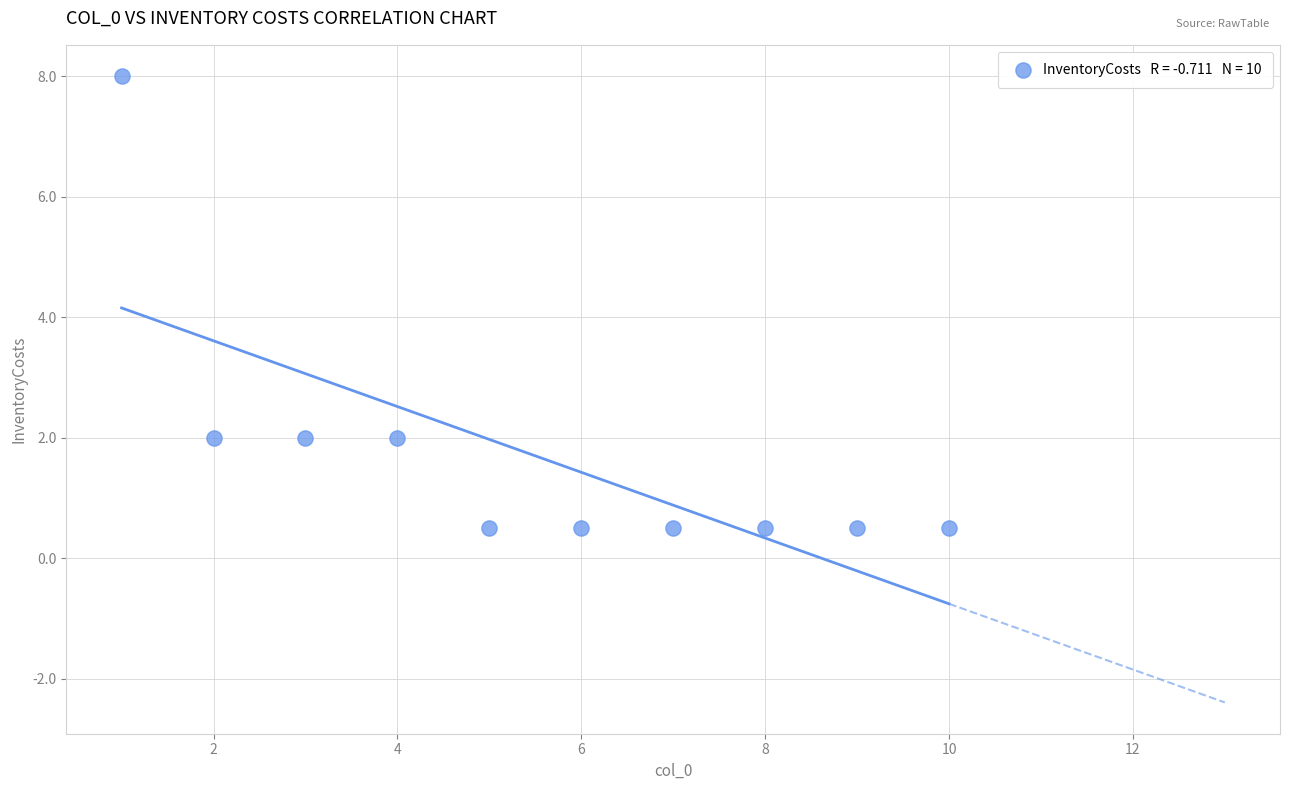

What is the range of X values (max minus min)?

9.0